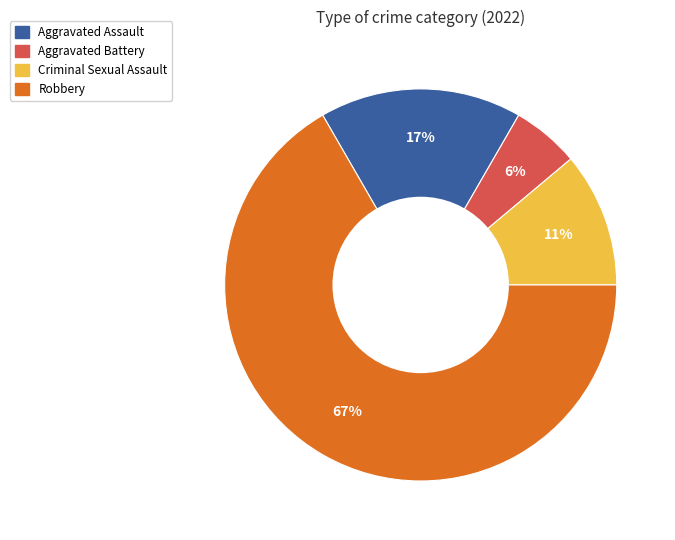

To the nearest percent, what is the average slice percentage?

25%